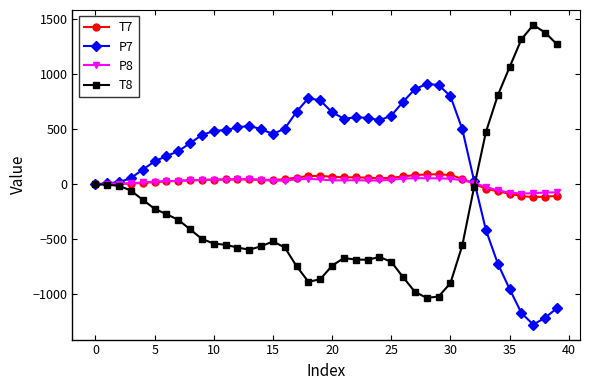

True or false: P8 has more than 0 points higher than both neighbors.

True